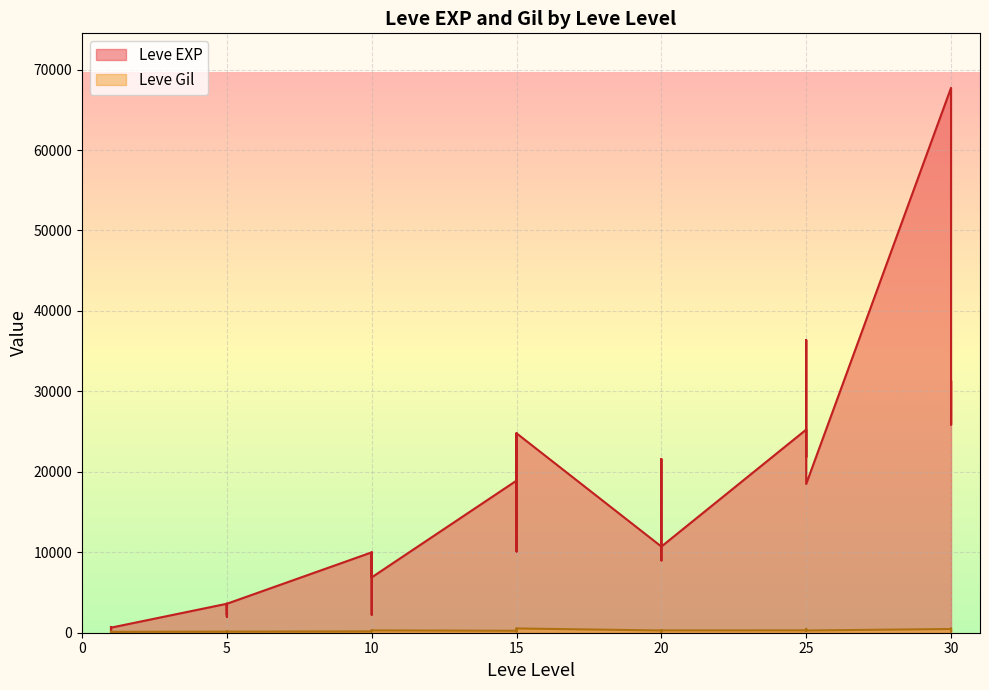

The value of Leve Gil at 15 is 900. True or false?

False